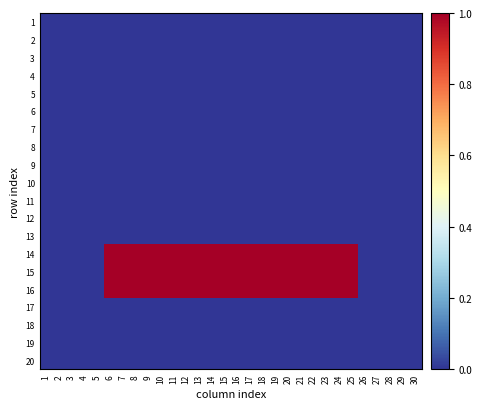

How many categories are shown in the chart?

30